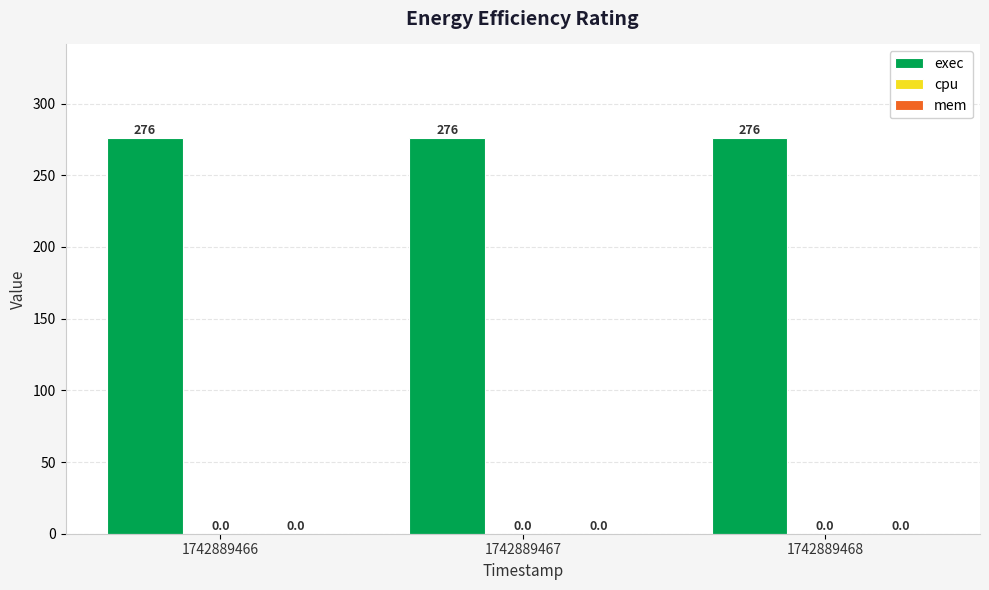

Which series has the largest range (max minus min)?

exec